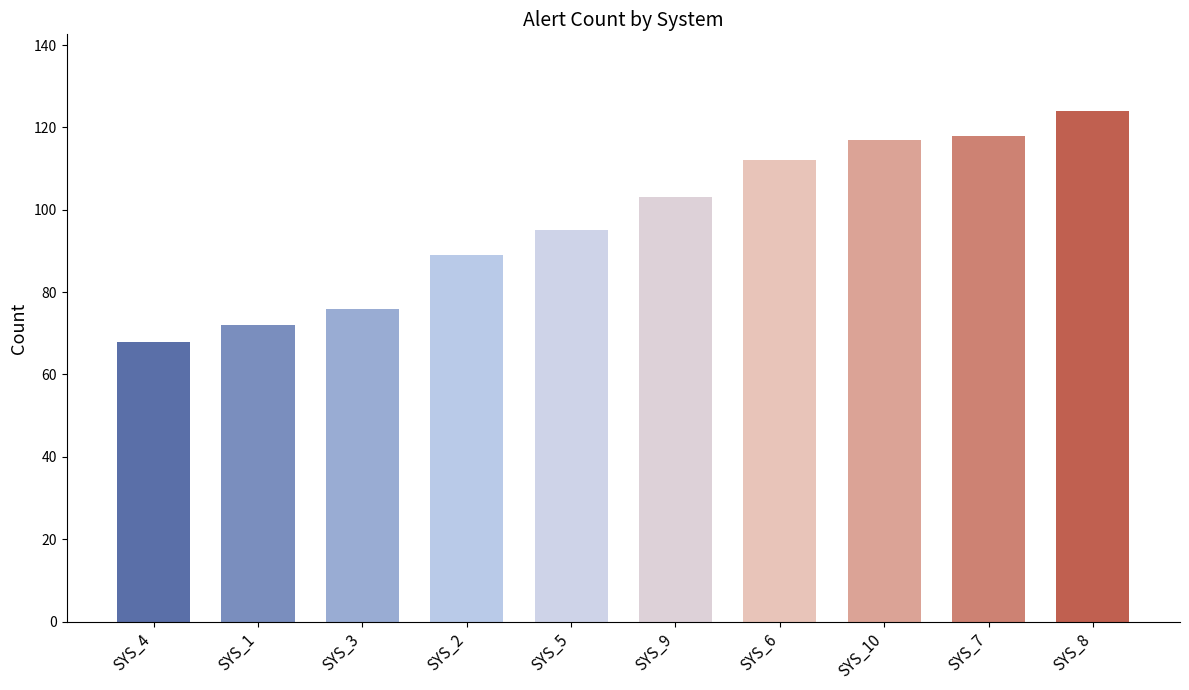

What is the average value?

97